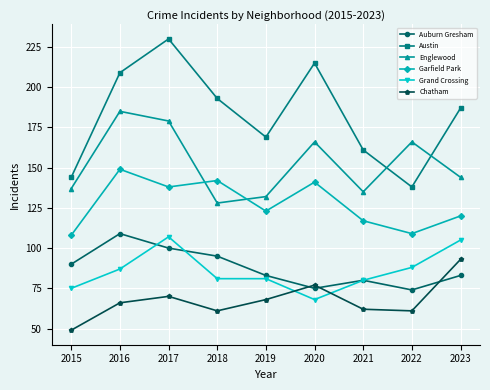

The Auburn Gresham series shows 95 at 2018. True or false?

True